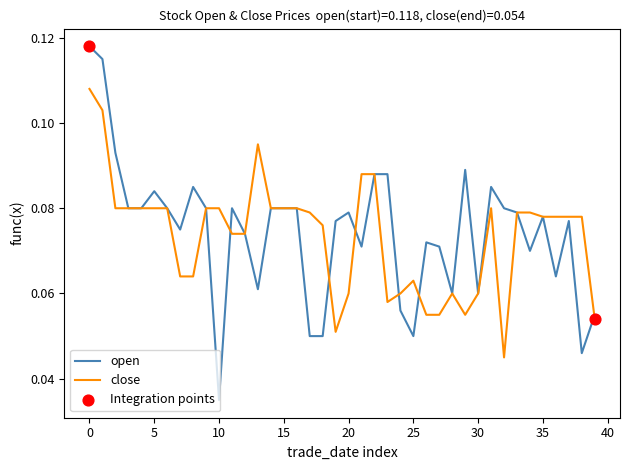

Which series has the largest total across all categories?

open